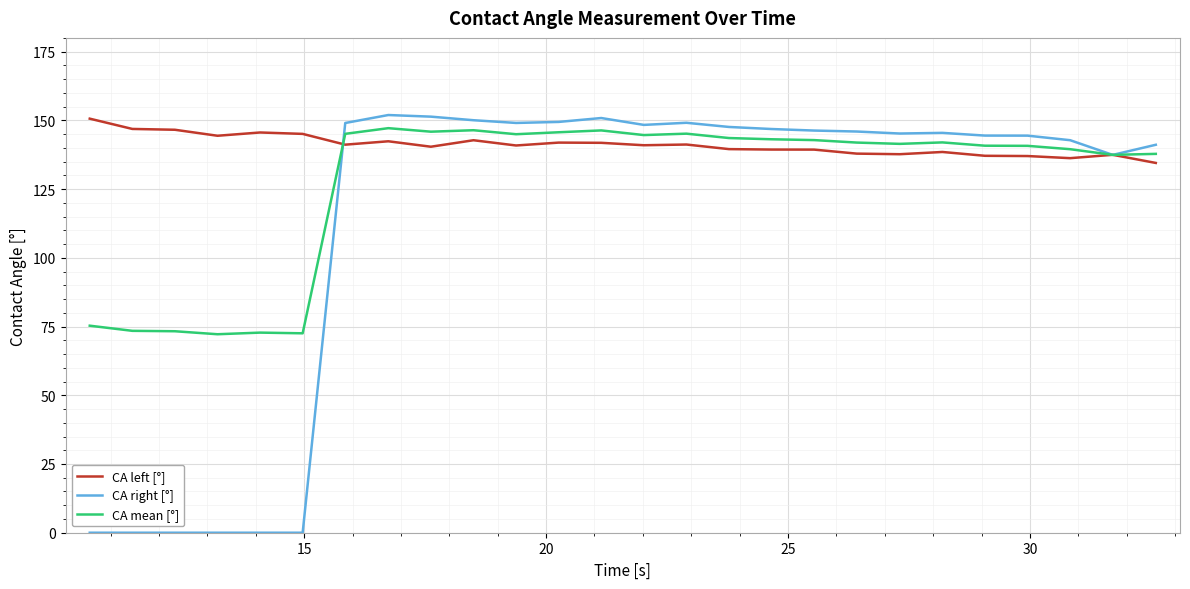

What is the maximum value shown in the chart?

151.9